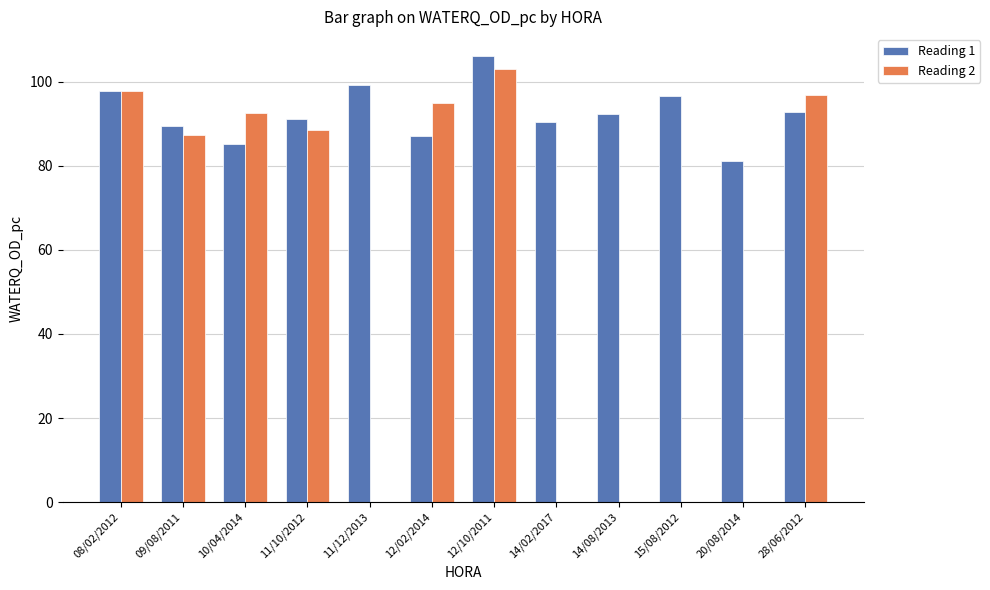

How many groups of bars are there?

12